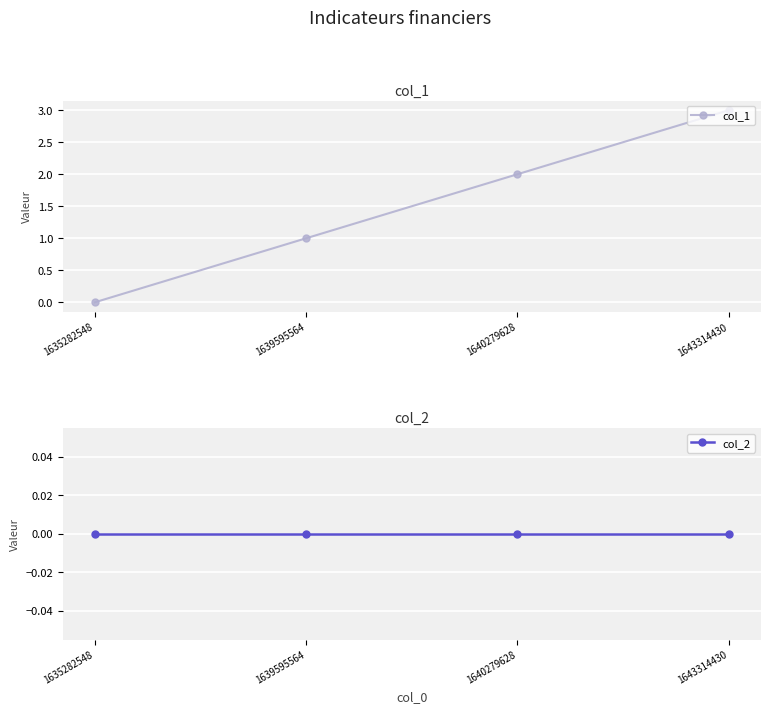

At which label does col_1 reach its minimum?

1635282548